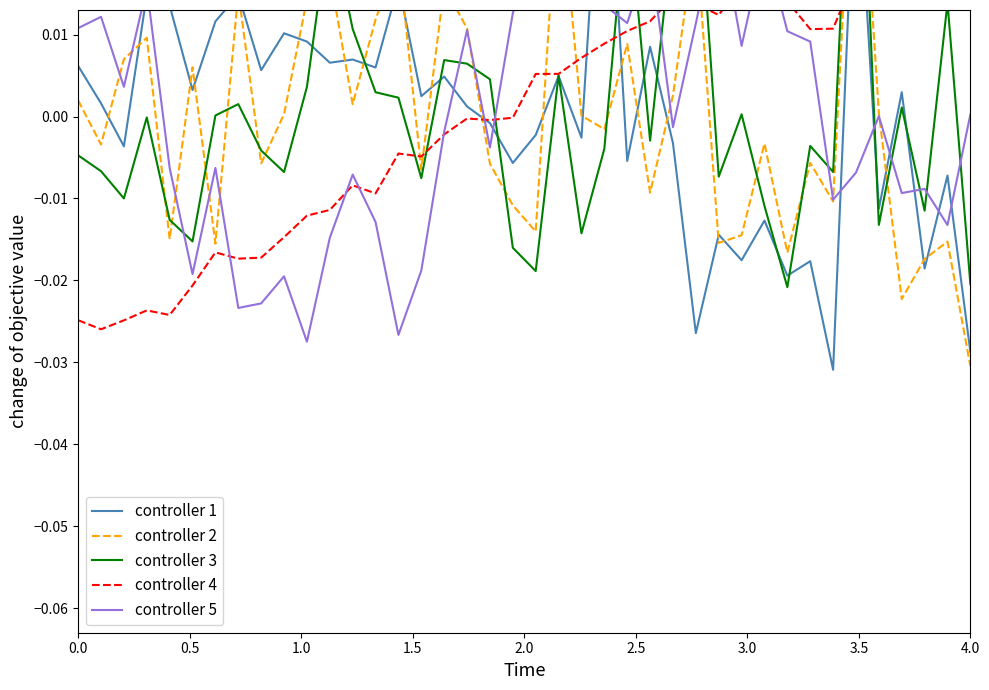

After their last crossing, which series has the higher values: controller 2 or controller 4?

controller 4